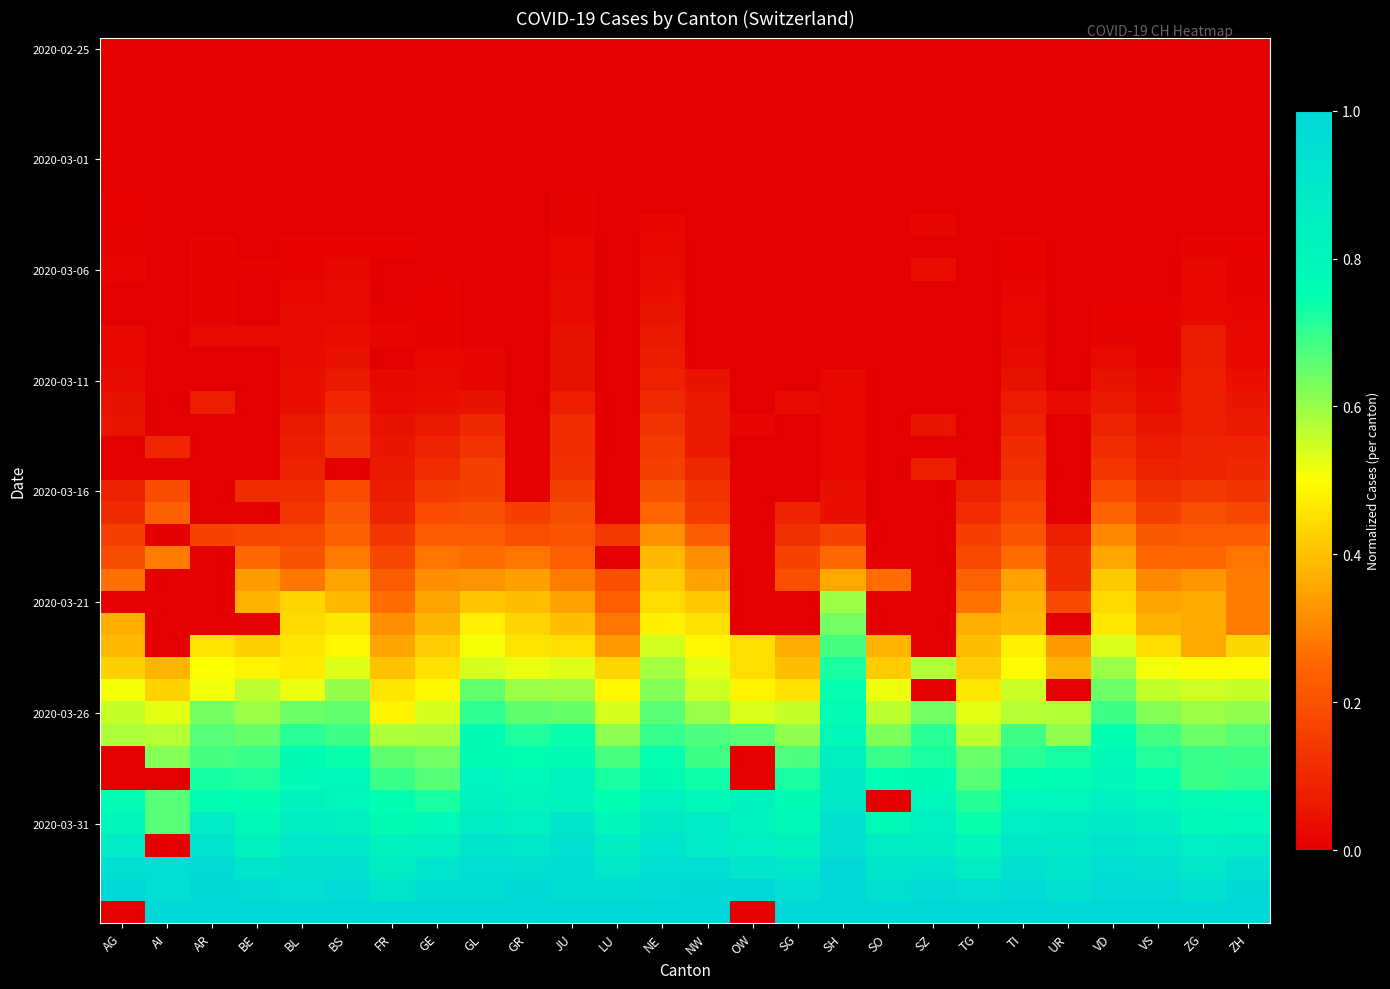

What is the difference between the highest and lowest values at NE?

1.0